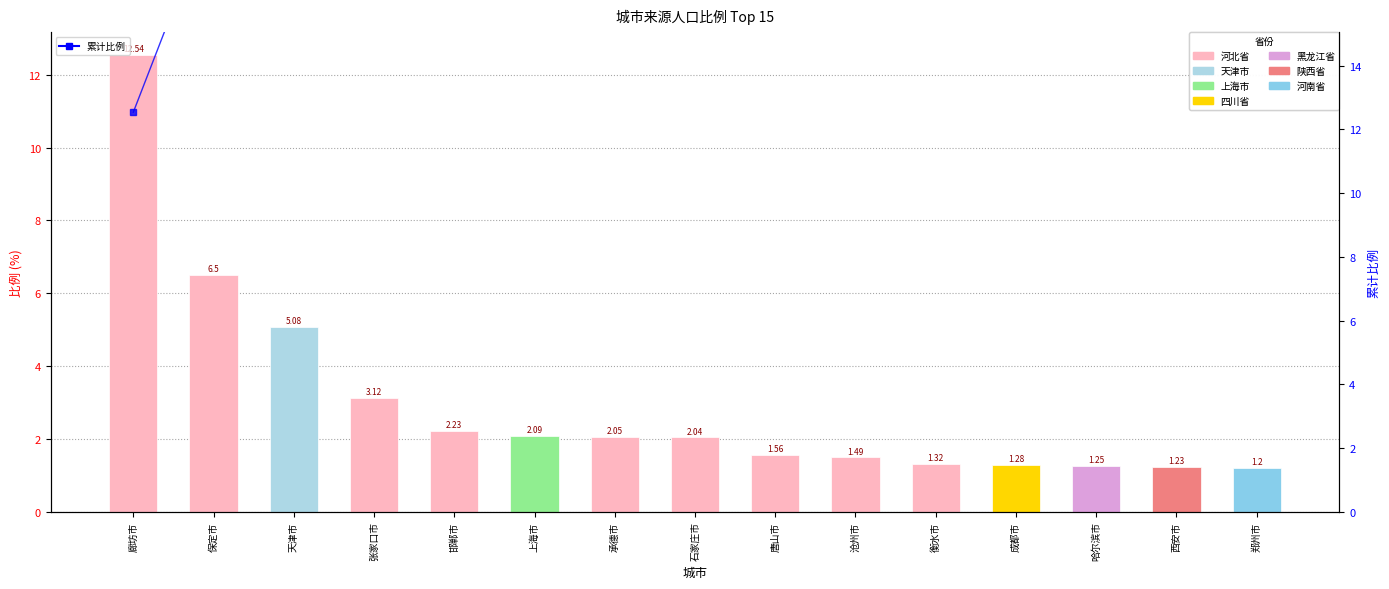

What is the label of the 12th bar from the left?

成都市